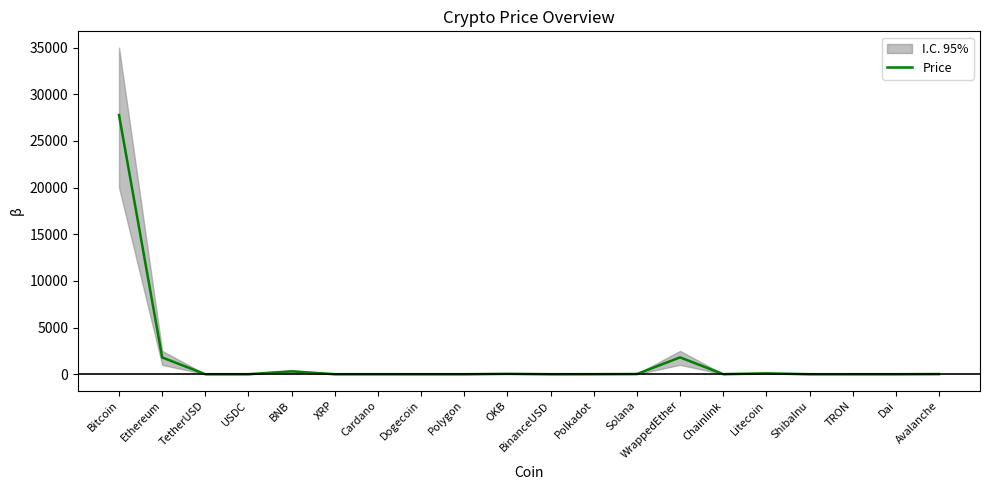

Where is the first local minimum?

USDC